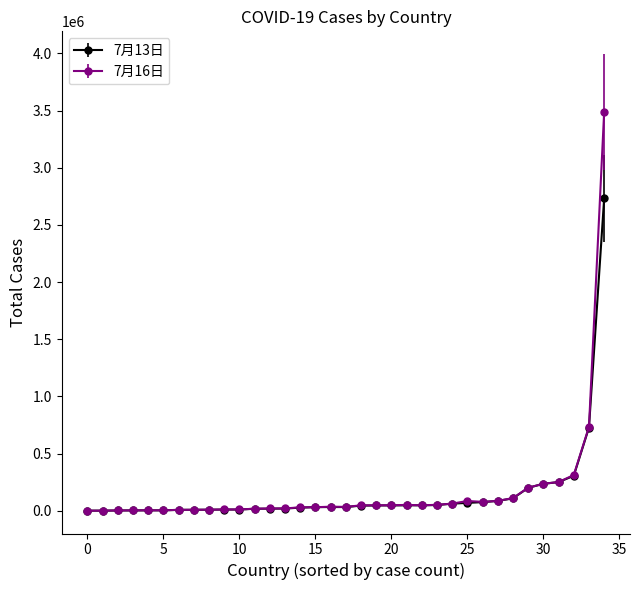

Rank the series by their maximum value, from highest to lowest.

7月16日, 7月13日